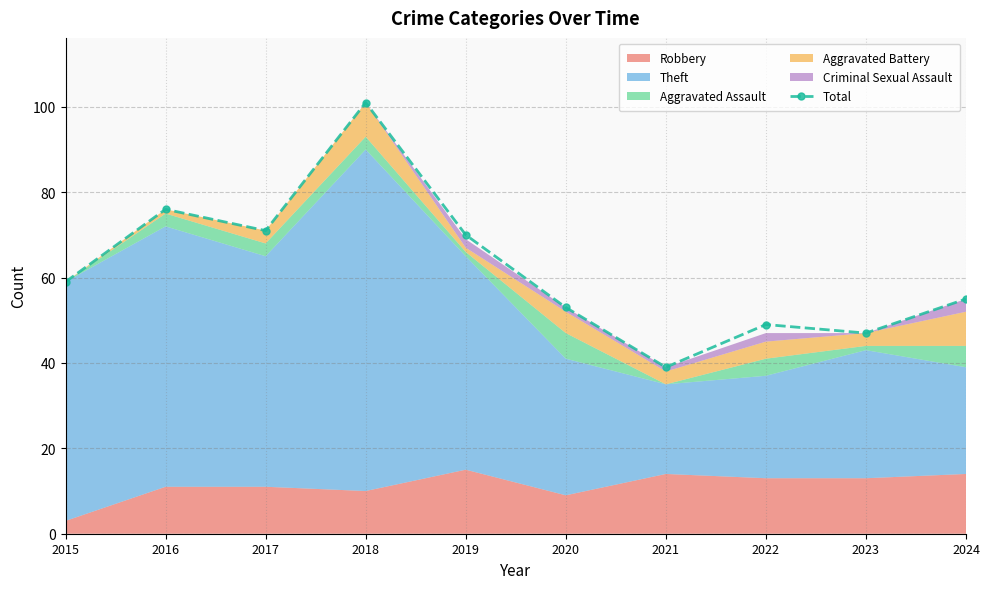

True or false: there are more than 0 points higher than both neighbors.

True